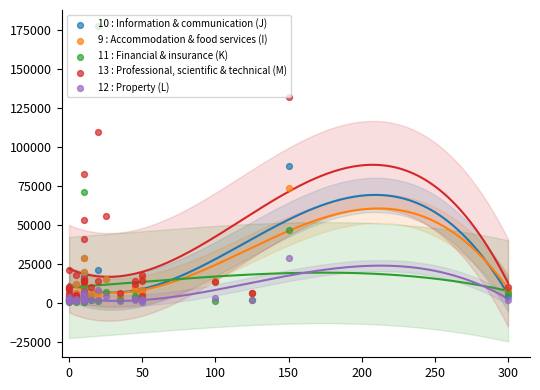

Which series reaches the minimum Y coordinate?

11 : Financial & insurance (K)